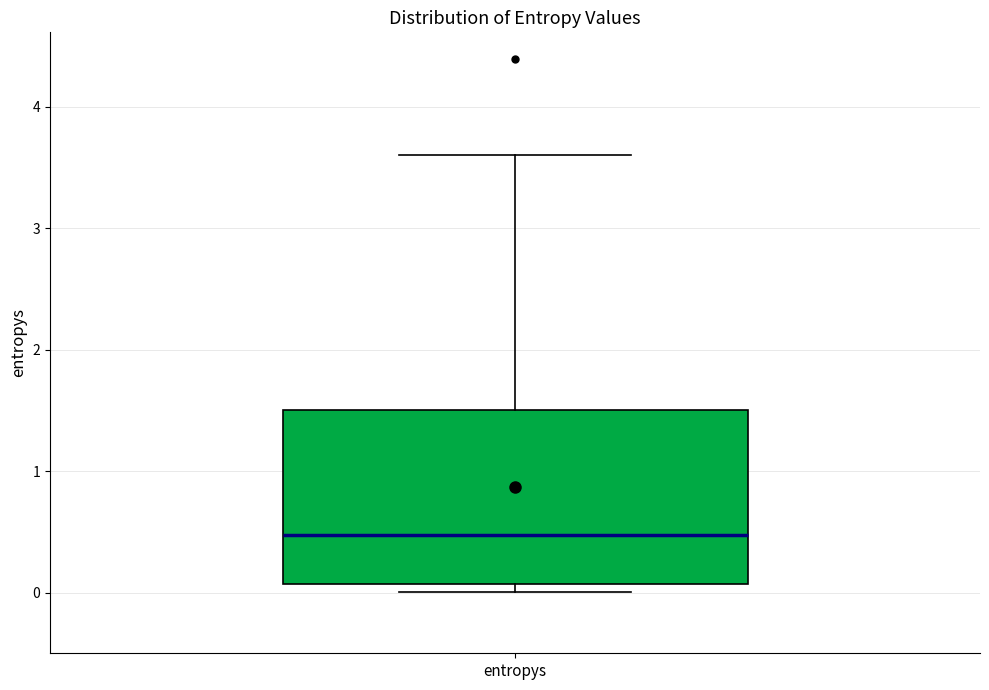

Where does the median line of the box for entropys sit on the y-axis? The values are not printed on the chart, so give them approximately, as read against the axis.

0.5